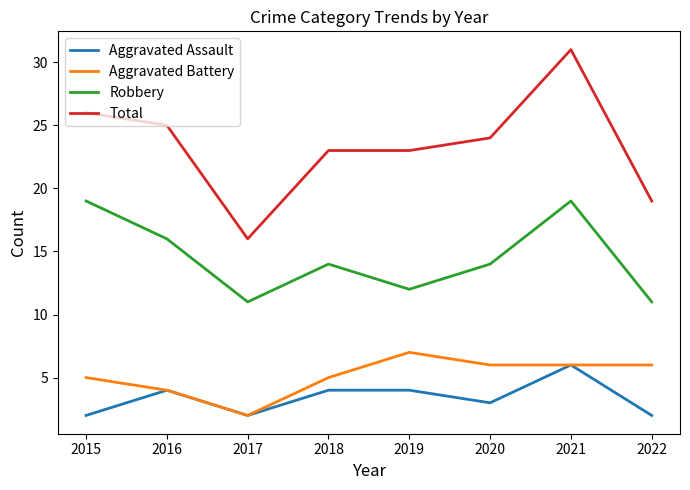

Which label corresponds to the largest value in the chart?

2021